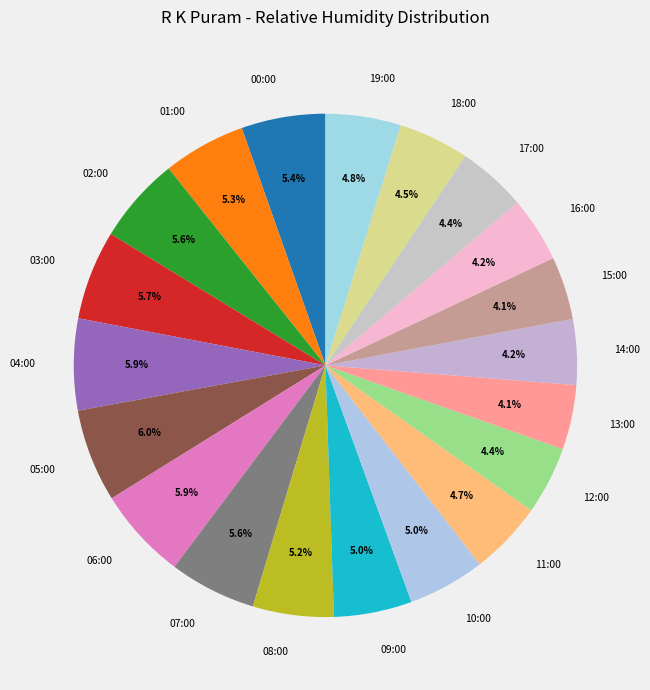

How many slices are in this pie chart?

20